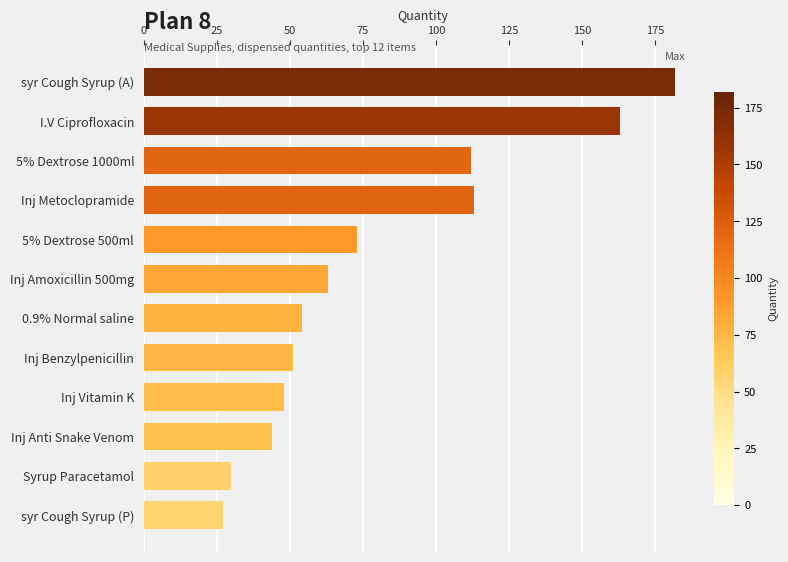

Count the number of categories in the chart.

12